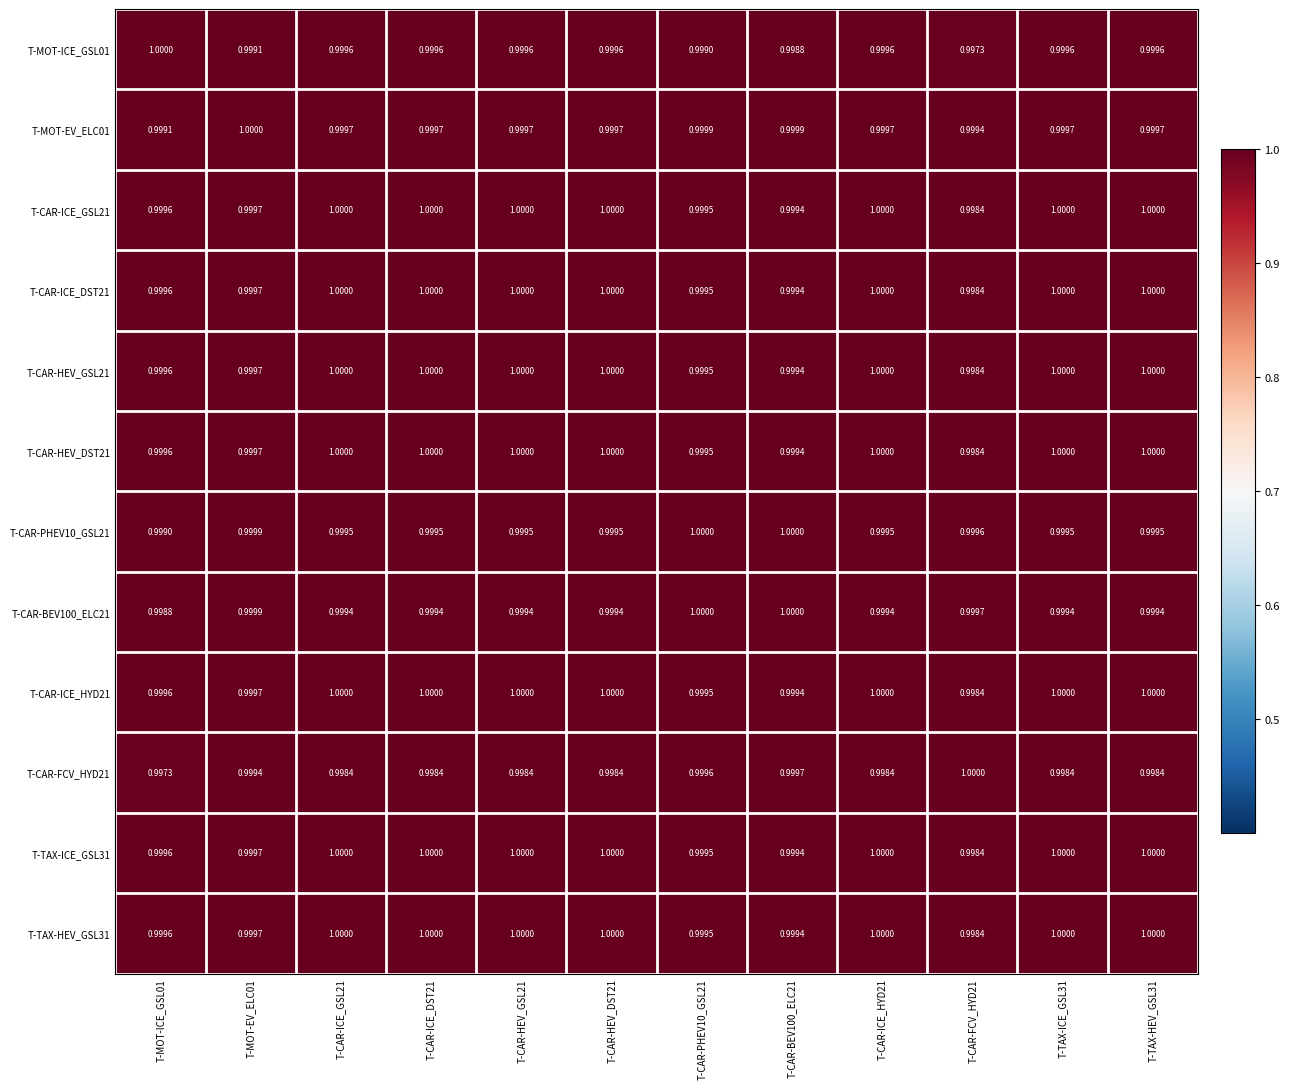

Is the value of T-CAR-HEV_DST21 at T-MOT-ICE_GSL01 greater than the value of T-MOT-ICE_GSL01 at T-CAR-PHEV10_GSL21?

Yes